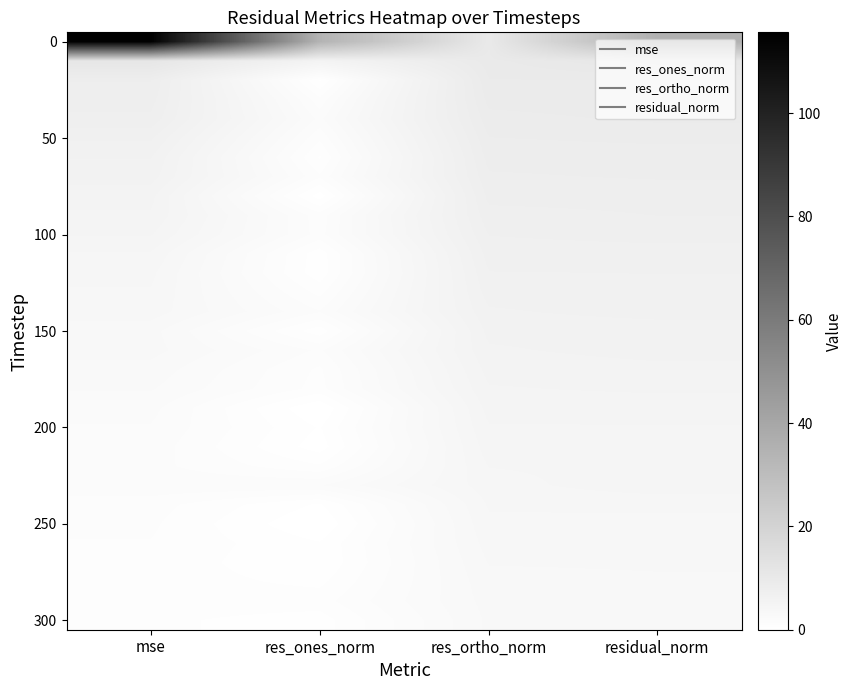

What is the total value across all series at res_ones_norm?

67.6